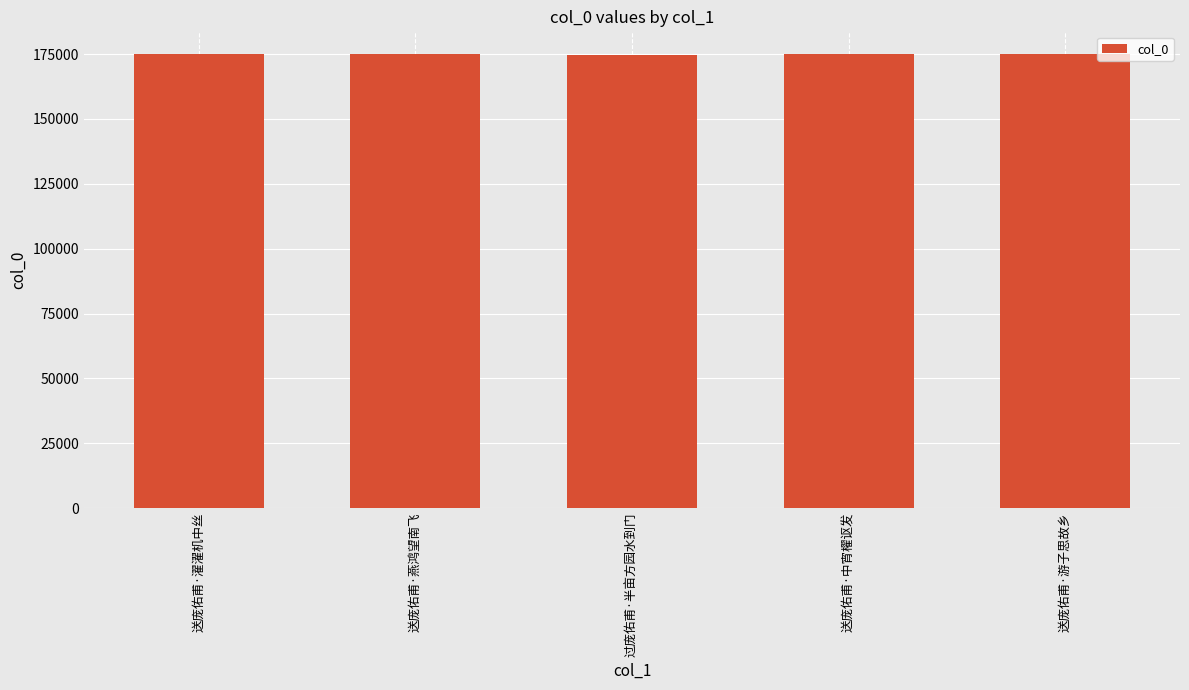

What is the label of the 3rd bar from the right?

过庞佑甫·半亩方园水到门